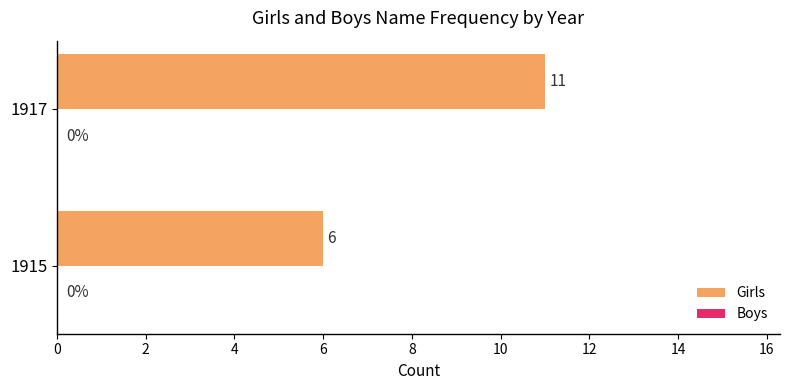

The value at 1917 is 11. True or false?

True